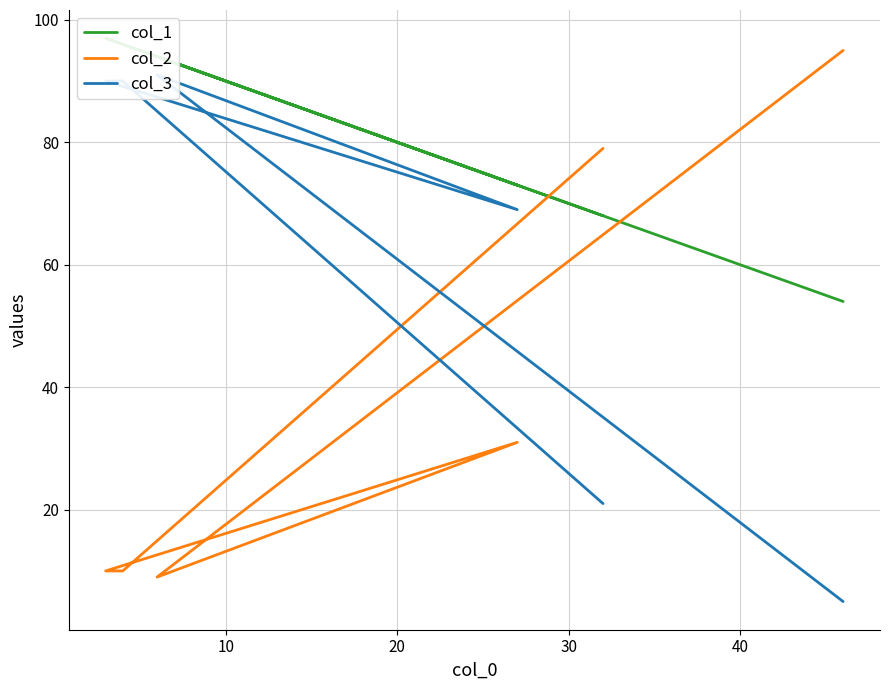

True or false: col_1 and col_3 cross at least once.

False